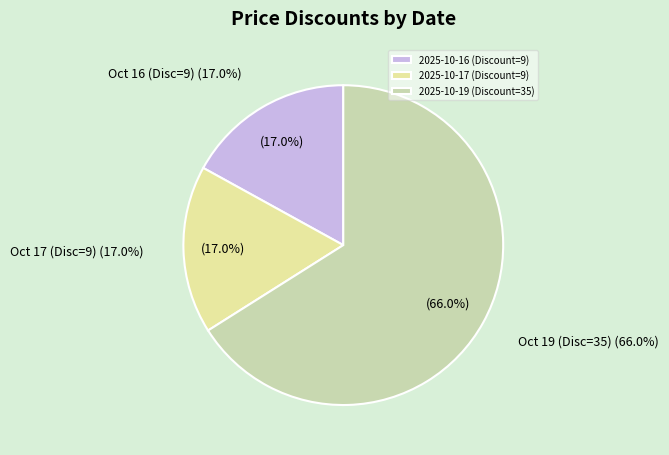

Which slice is the smallest?

2025-10-16 (Discount=9)